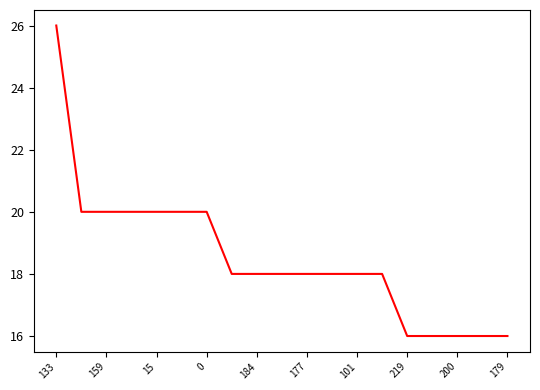

What is the minimum value shown in the chart?

16